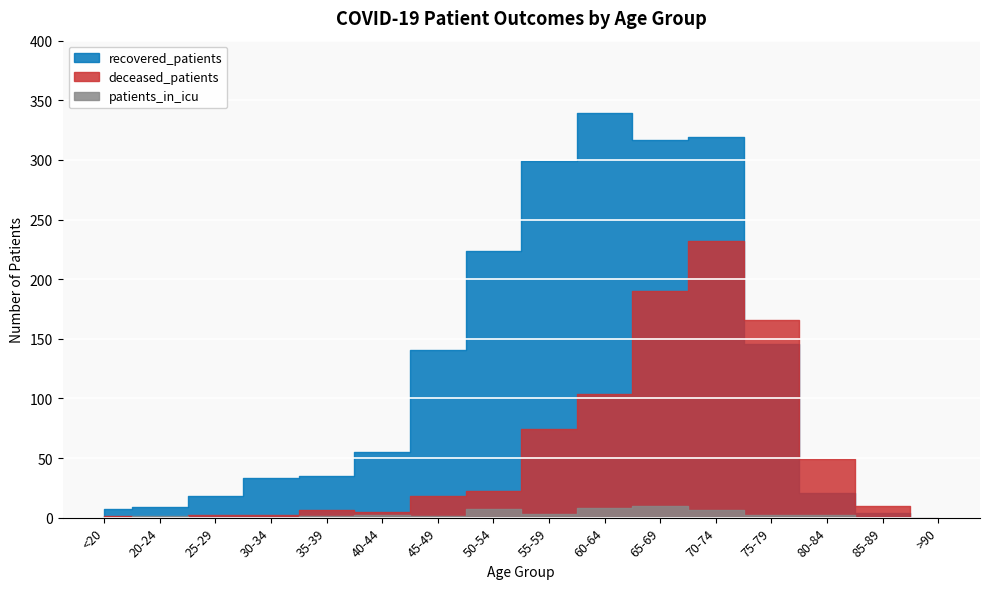

Where does the patients_in_icu series first go above 2?

50-54